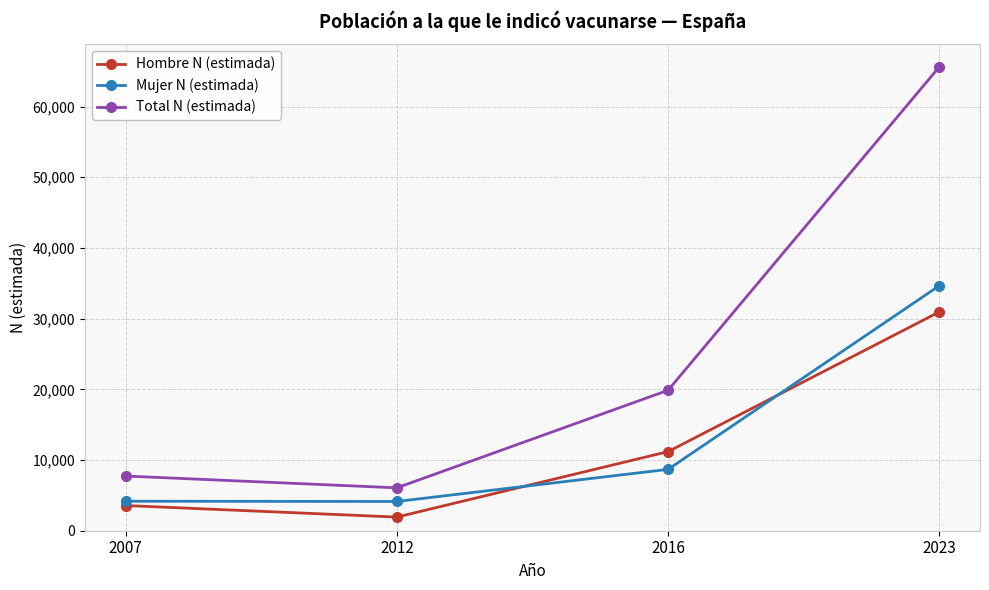

Count the number of categories in the chart.

4